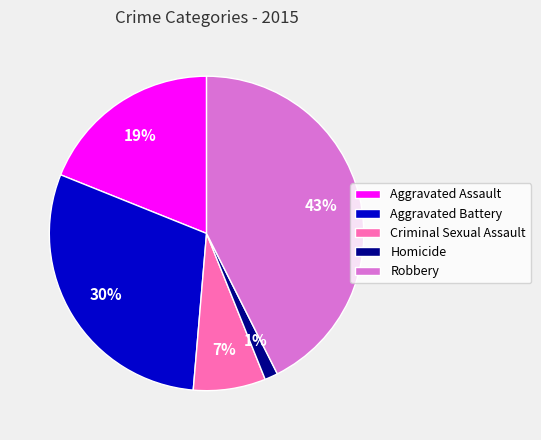

Which category has the biggest portion of the pie?

Robbery